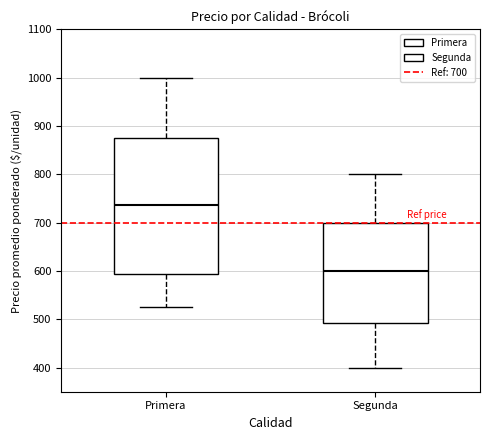

Reading left to right, read every box against the y-axis: the position of its median line, the range the box covers, and the ends of its whiskers. The values are not printed on the chart, so give them approximately, as read against the axis.

Primera: median 740, box 590 to 880, whiskers 530 to 1000
Segunda: median 600, box 490 to 700, whiskers 400 to 800